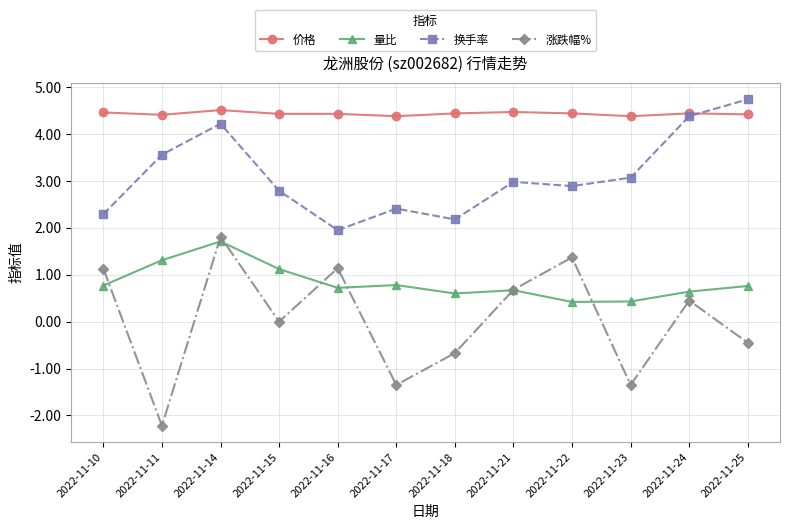

How many intersections are there between 换手率 and 价格?

1